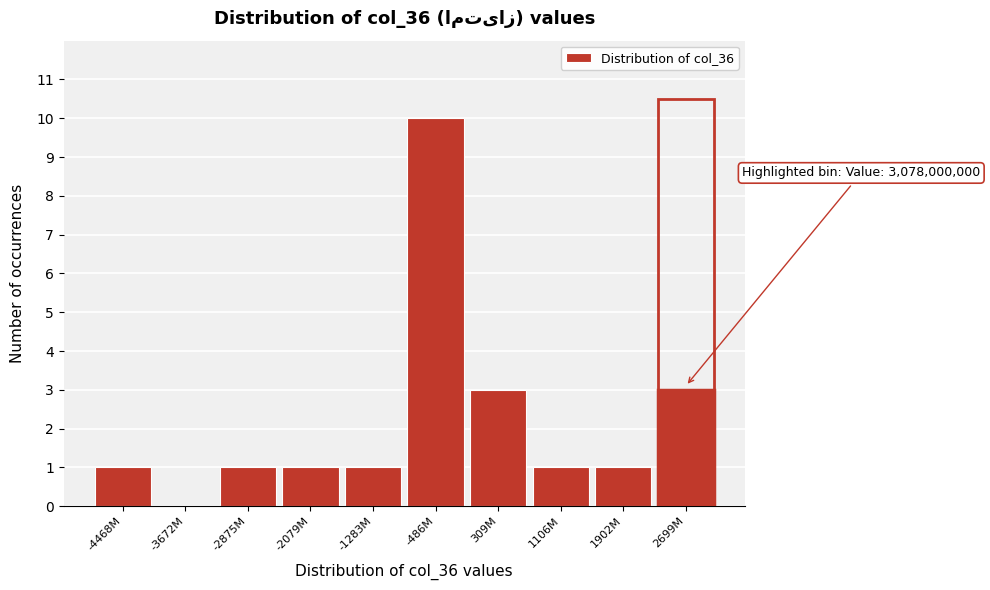

Reading left to right, extract all data points from this chart.

-4468M=1	-3672M=0	-2875M=1	-2079M=1	-1283M=1	-486M=10	309M=3	1106M=1	1902M=1	2699M=3